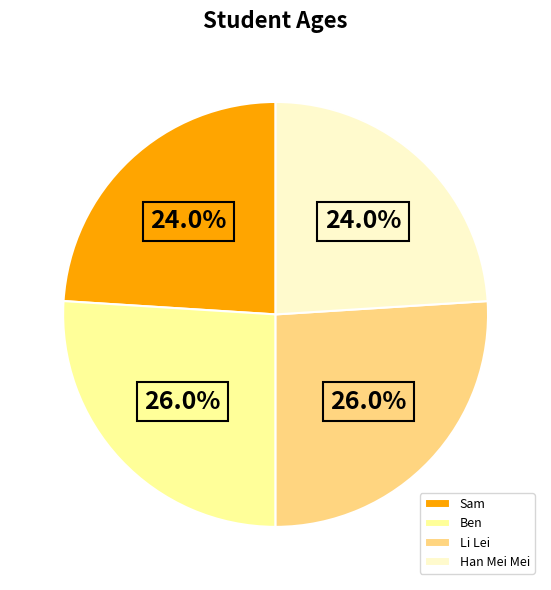

Which has a higher value, Li Lei or Sam?

Li Lei